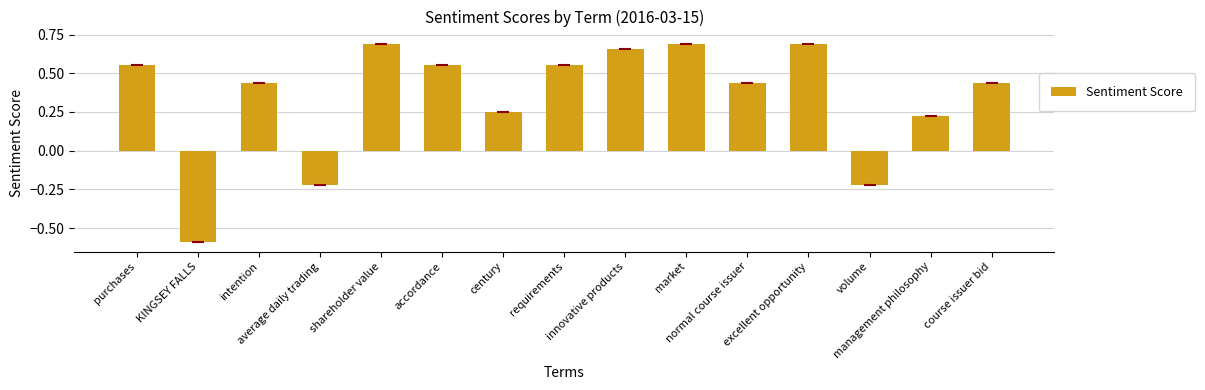

What is the change in value from volume to course issuer bid?

+0.7